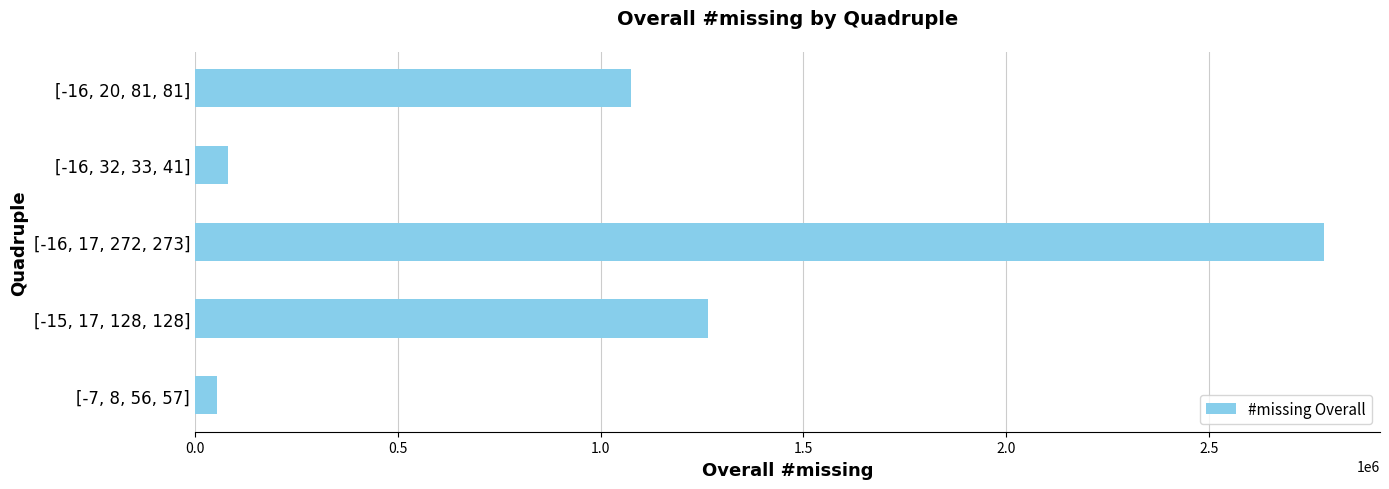

The value at [-16, 20, 81, 81] is 1075024. True or false?

True